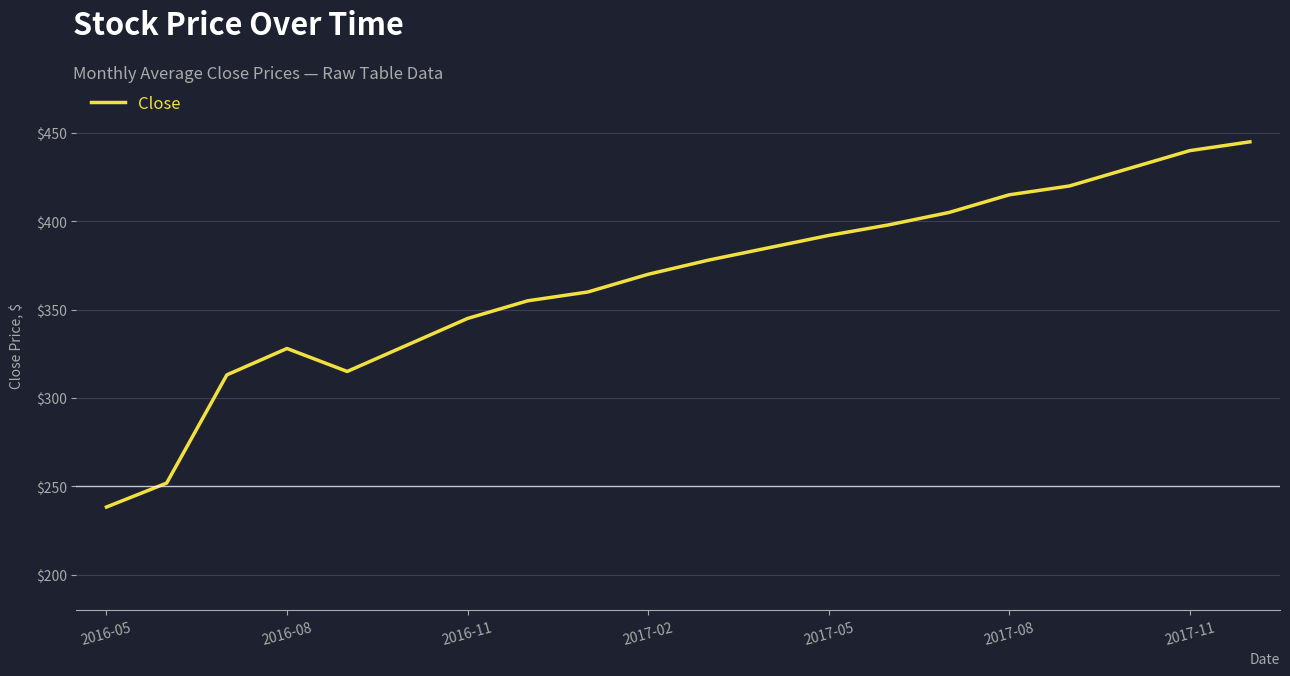

What is the maximum value shown in the chart?

445.0